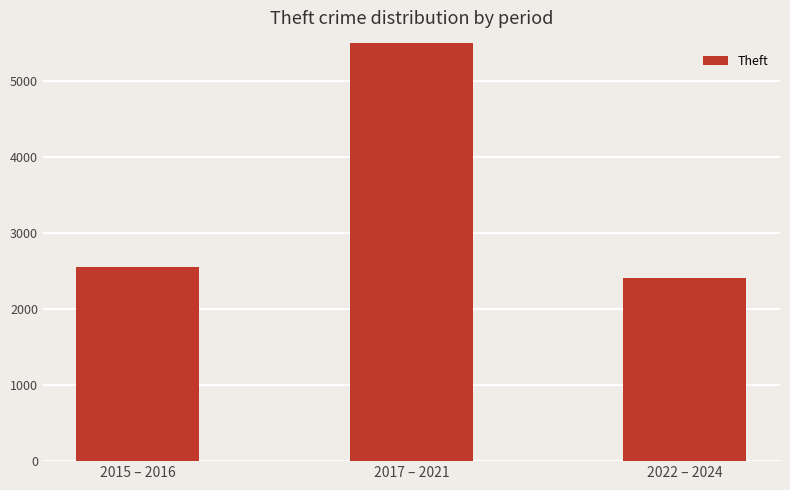

What is the minimum value shown in the chart?

2416